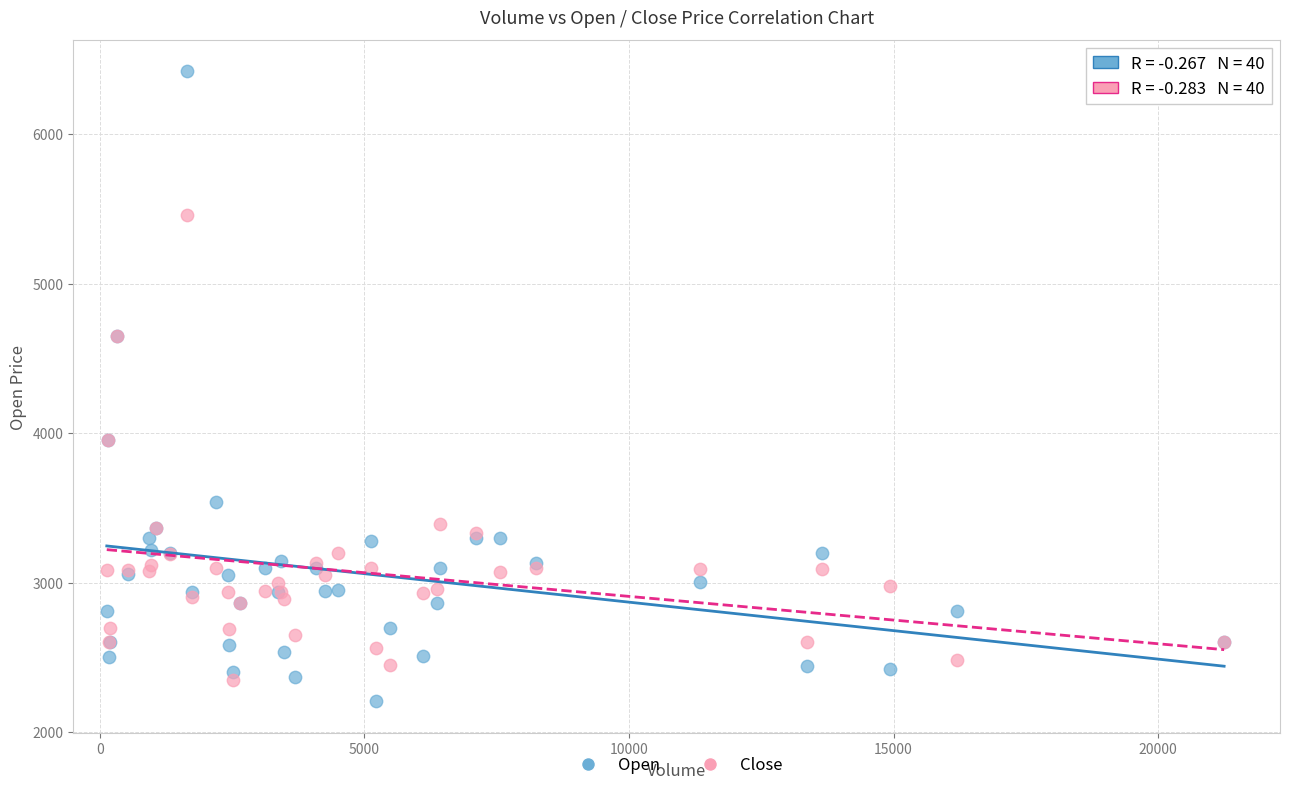

Which series contains the highest Y value?

Open